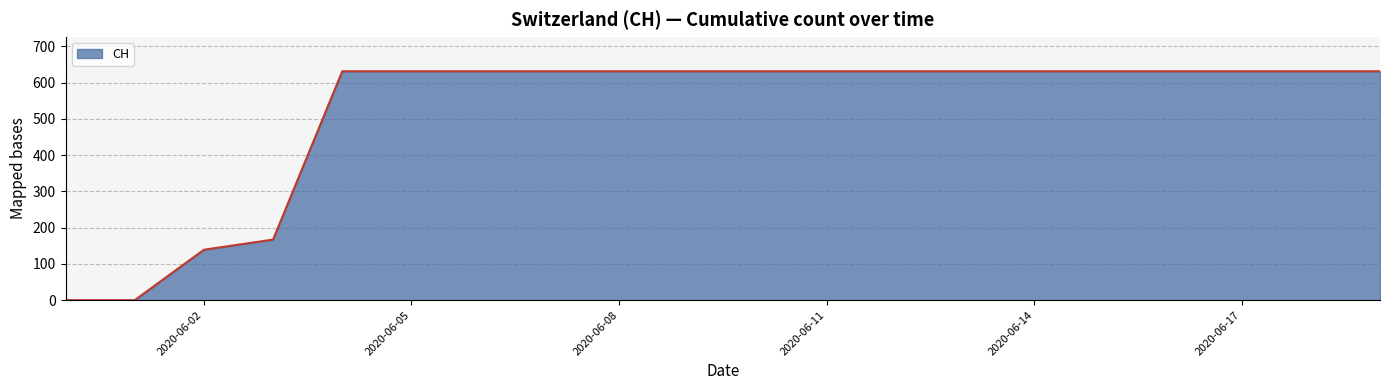

Does the chart display data point markers on the line(s)?

No